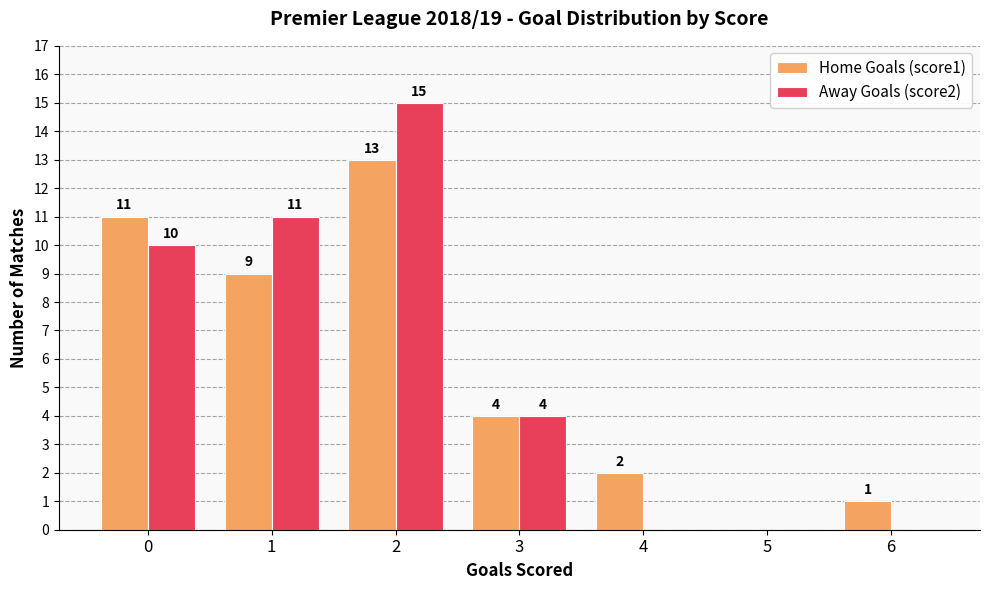

Read the Away Goals (score2) value at 3, to the nearest 5.

5